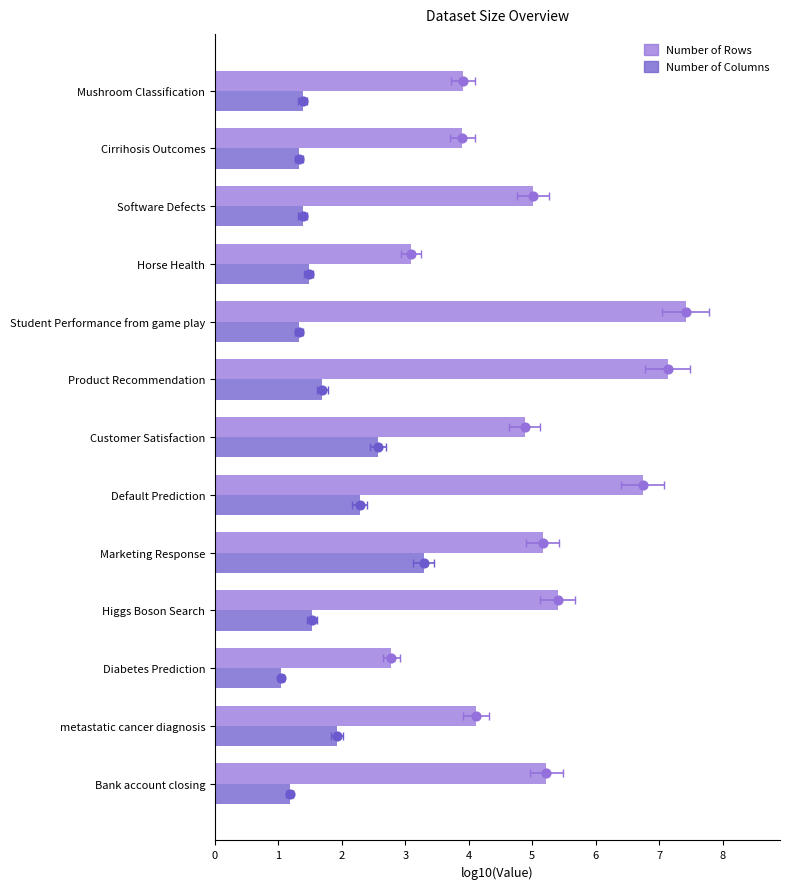

At how many categories does at least one series exceed 4?

9